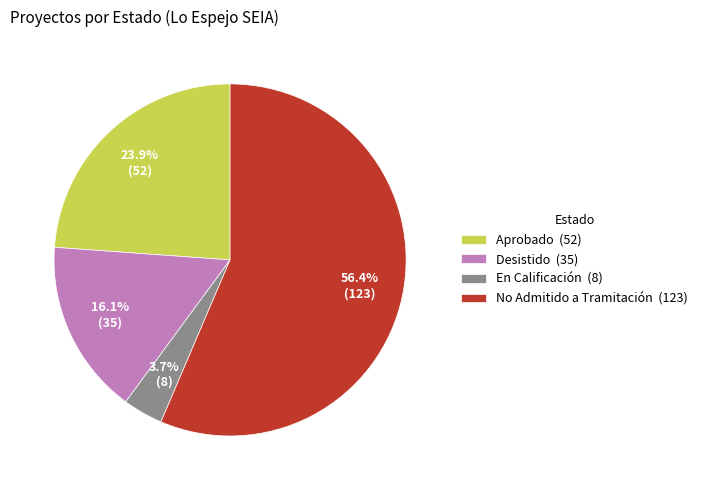

What is the ratio of the value at Aprobado to the value at No Admitido a Tramitación?

0.4